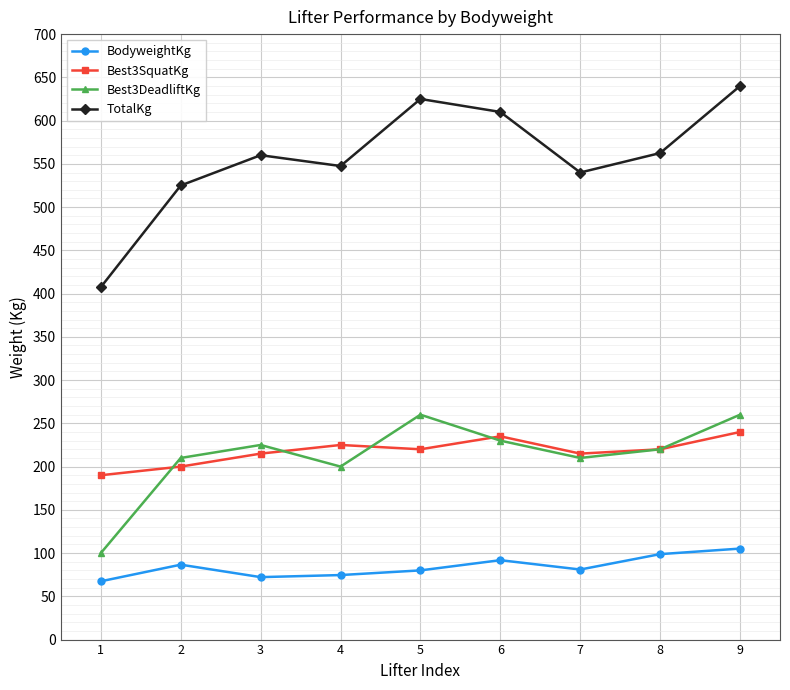

At 5, list the series in order from smallest to largest.

BodyweightKg, Best3SquatKg, Best3DeadliftKg, TotalKg